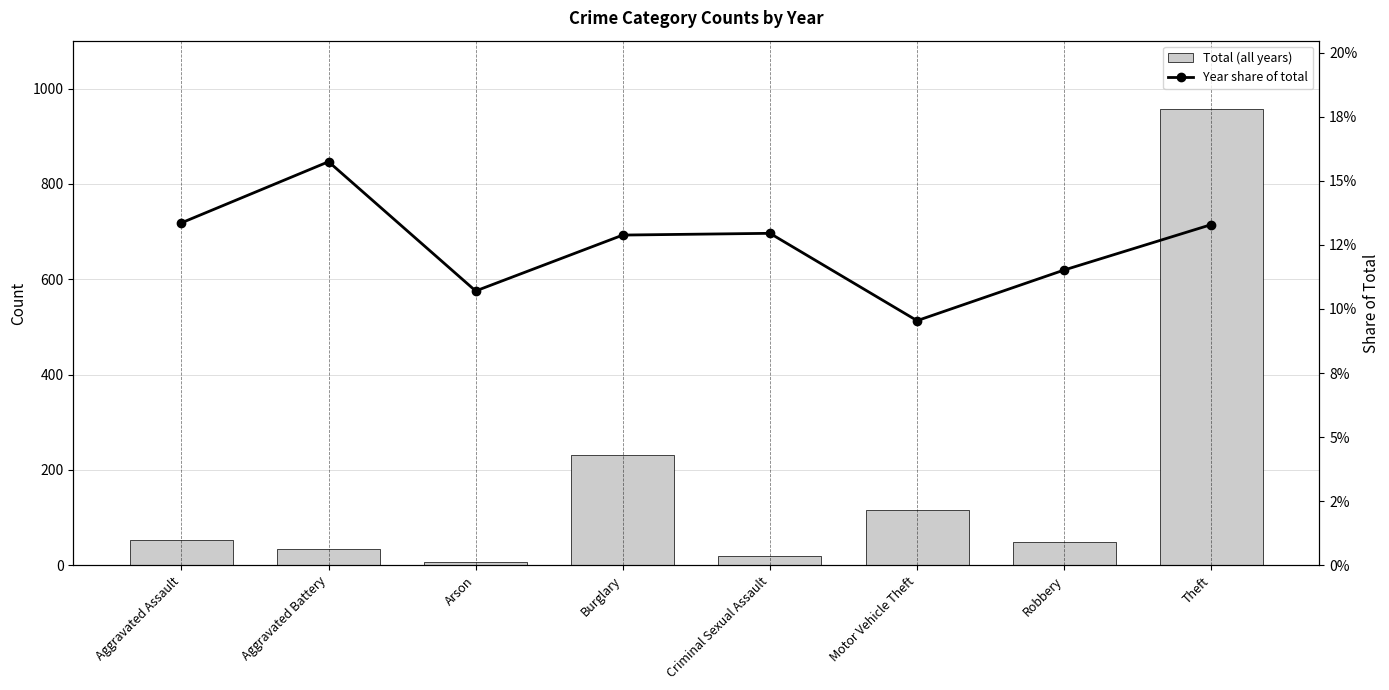

List the labels in order of Year share of total value, smallest first.

Motor Vehicle Theft, Arson, Robbery, Burglary, Criminal Sexual Assault, Theft, Aggravated Assault, Aggravated Battery